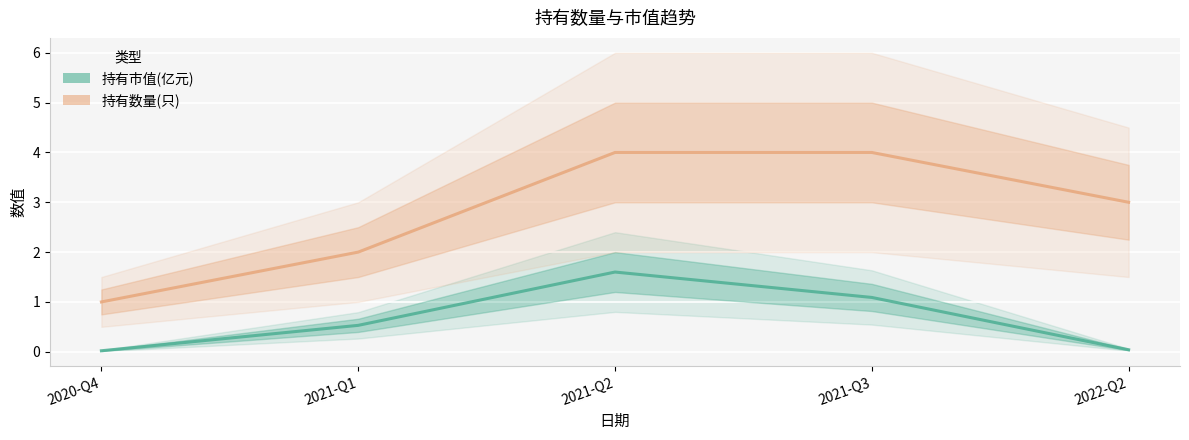

Read the 持有市值(亿元) value at 2021-Q3.

1.1